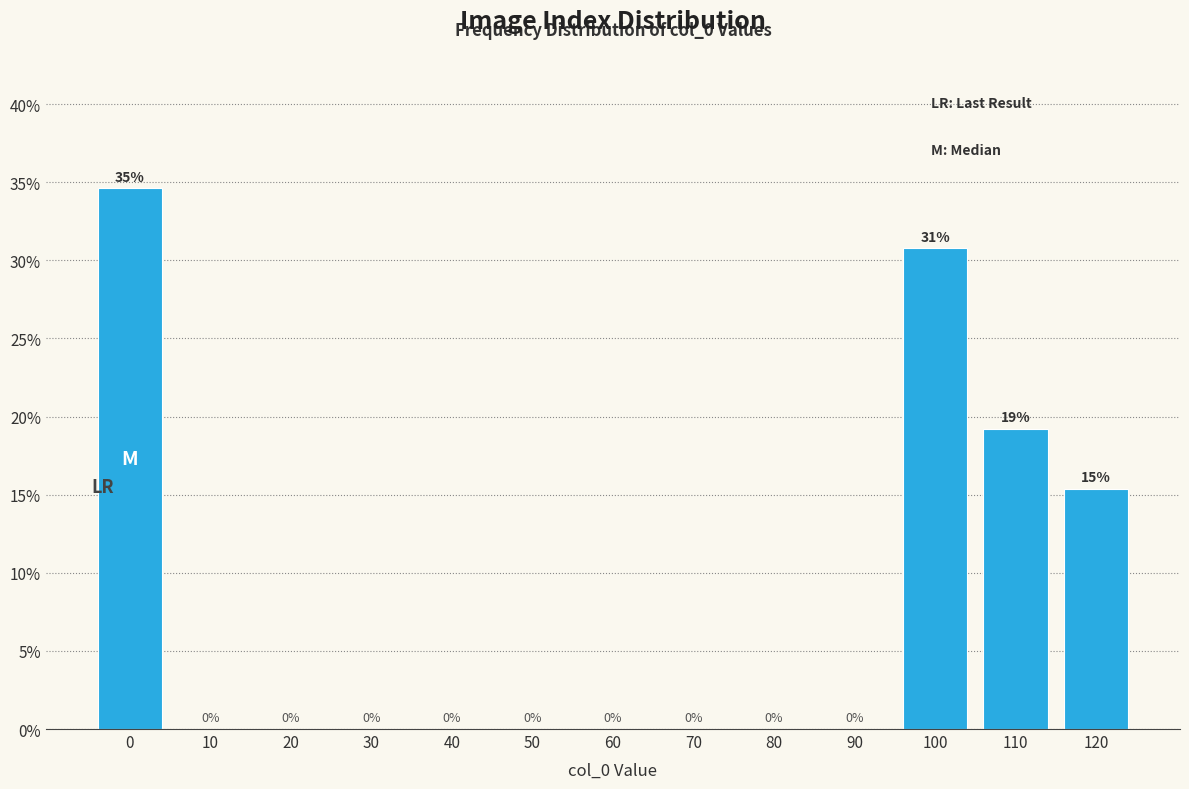

What is the sum of all values?

100.0